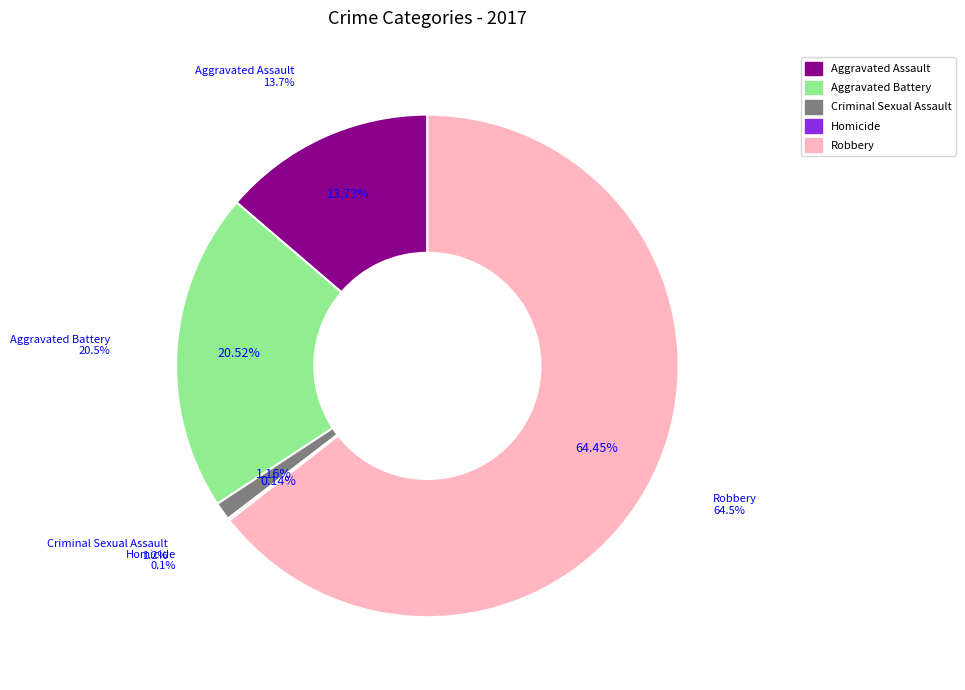

Count the number of slices in the pie.

5